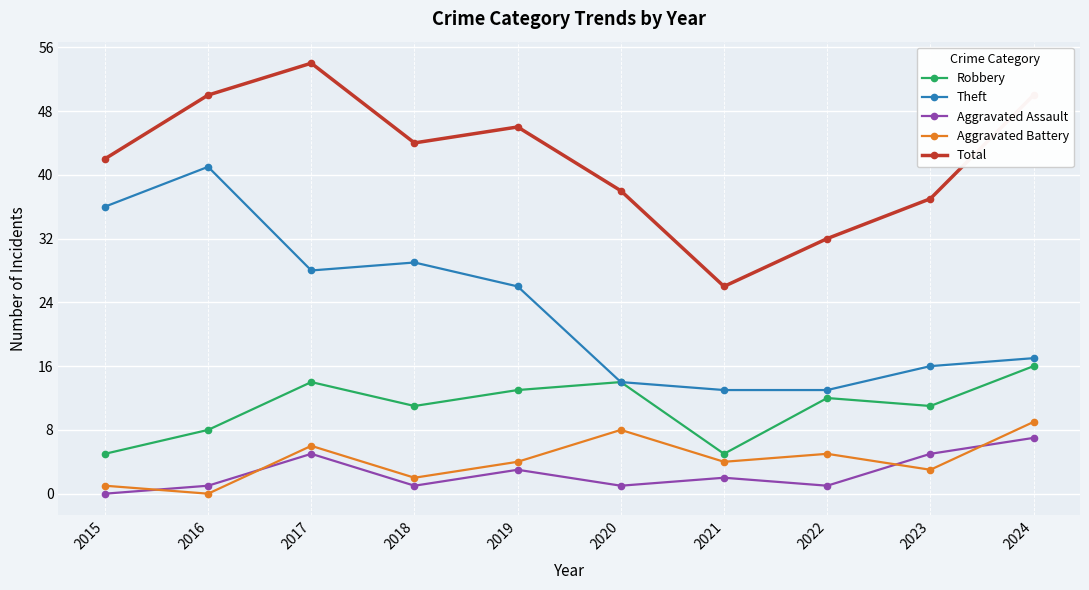

What is the maximum value for Aggravated Assault?

7